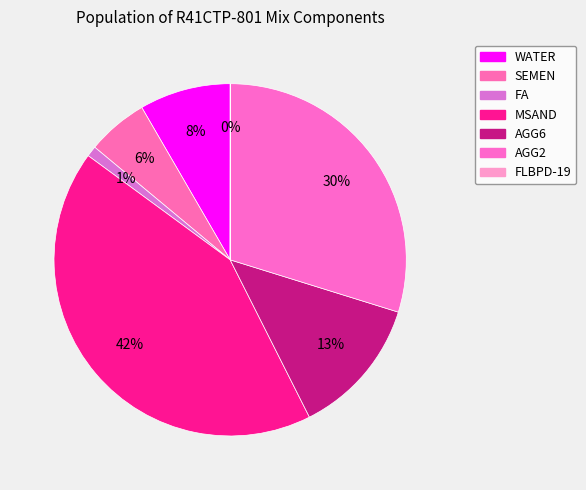

The MSAND slice represents 52% of the pie. True or false?

False